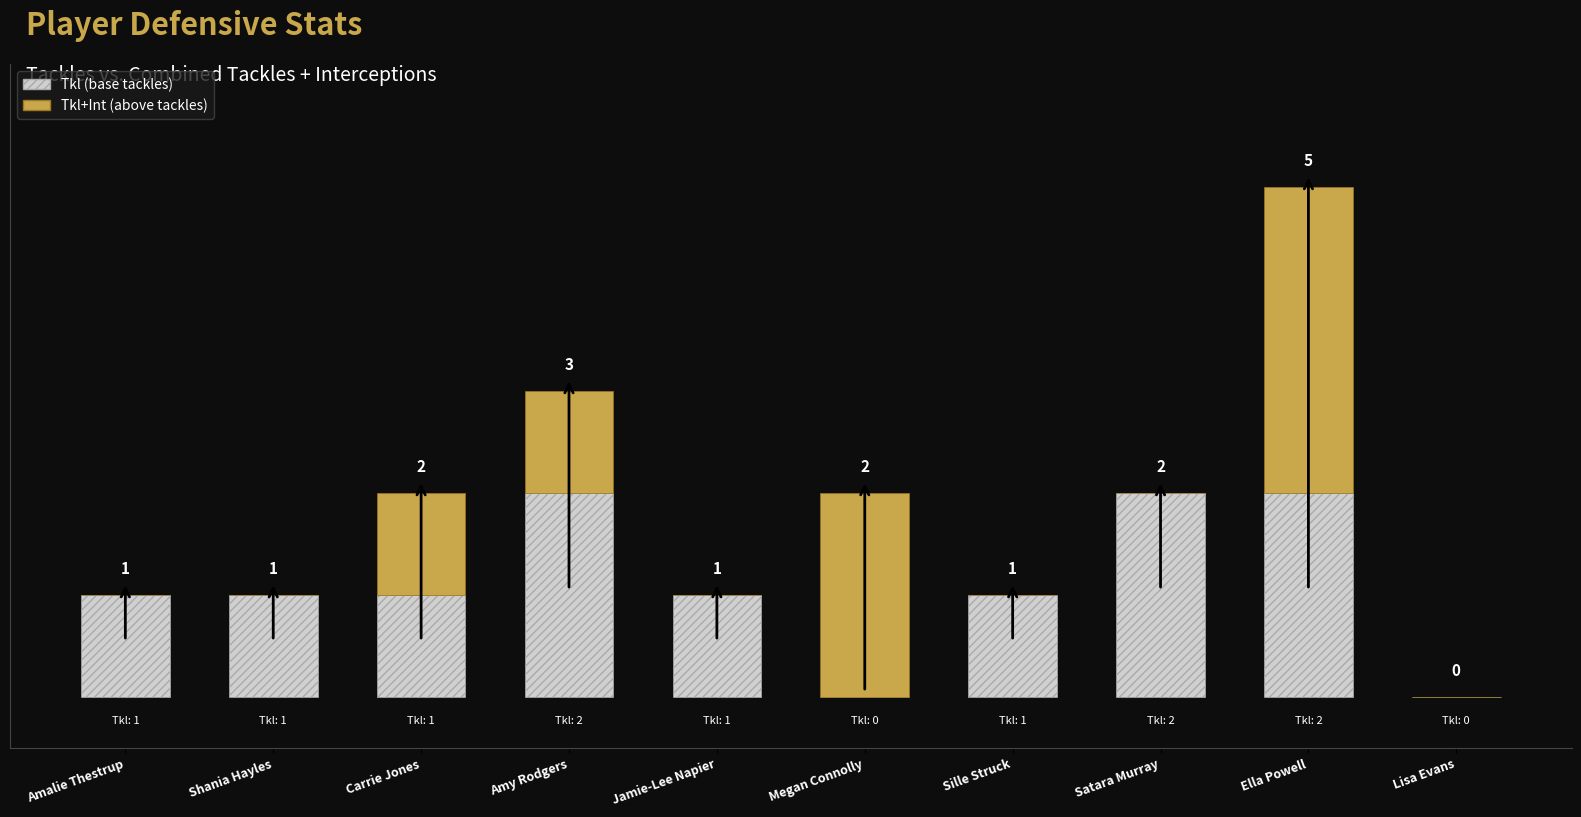

At which category is the sum across all series the highest?

Ella Powell